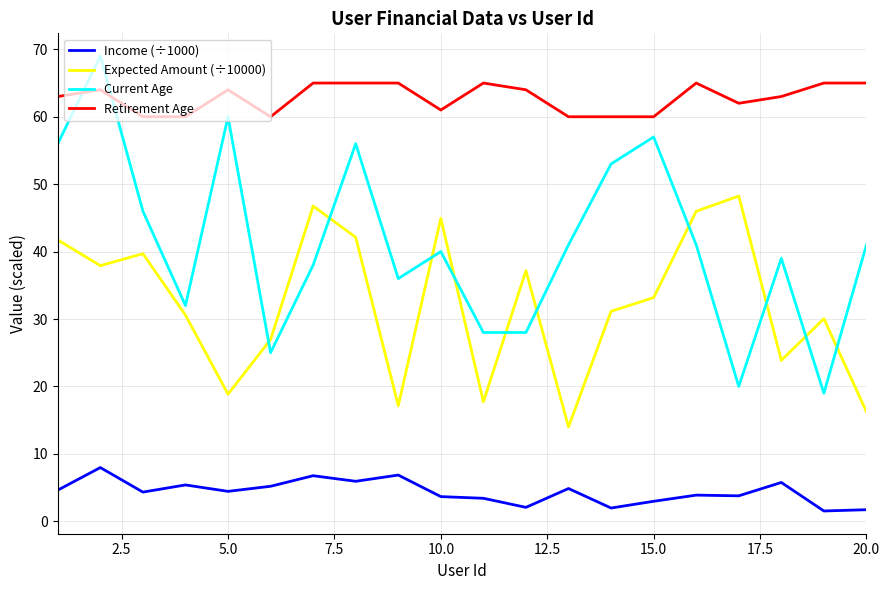

List the series in order of their overall mean, lowest first.

Income (÷1000), Expected Amount (÷10000), Current Age, Retirement Age